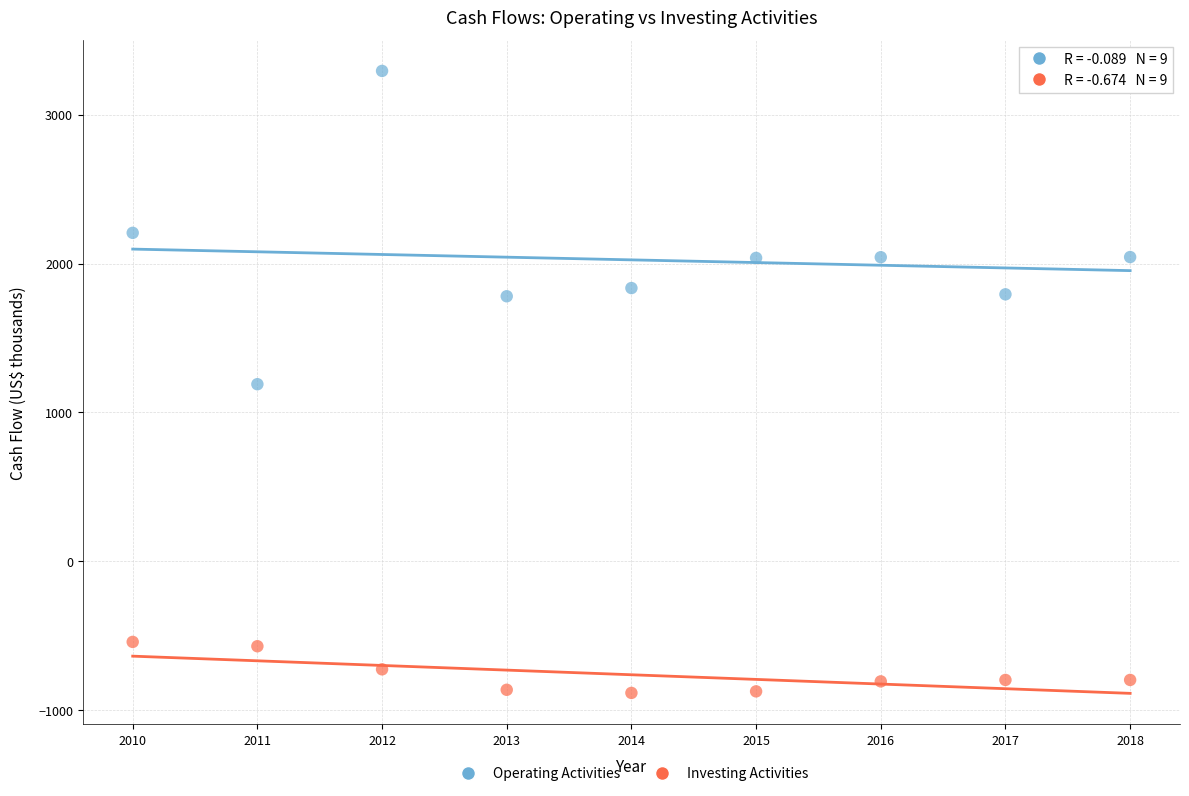

What is the X range (max minus min) for the scatter plot?

8.0